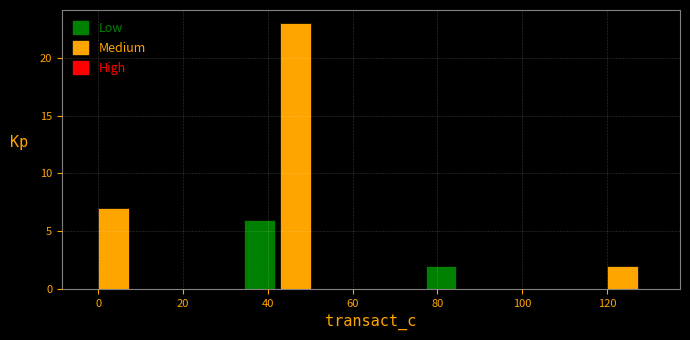

What is the height of the bar covering 34 to 42 on the x-axis? Neither the bar edges nor the heights are printed on the chart, so give them approximately, as read against the axes.

6